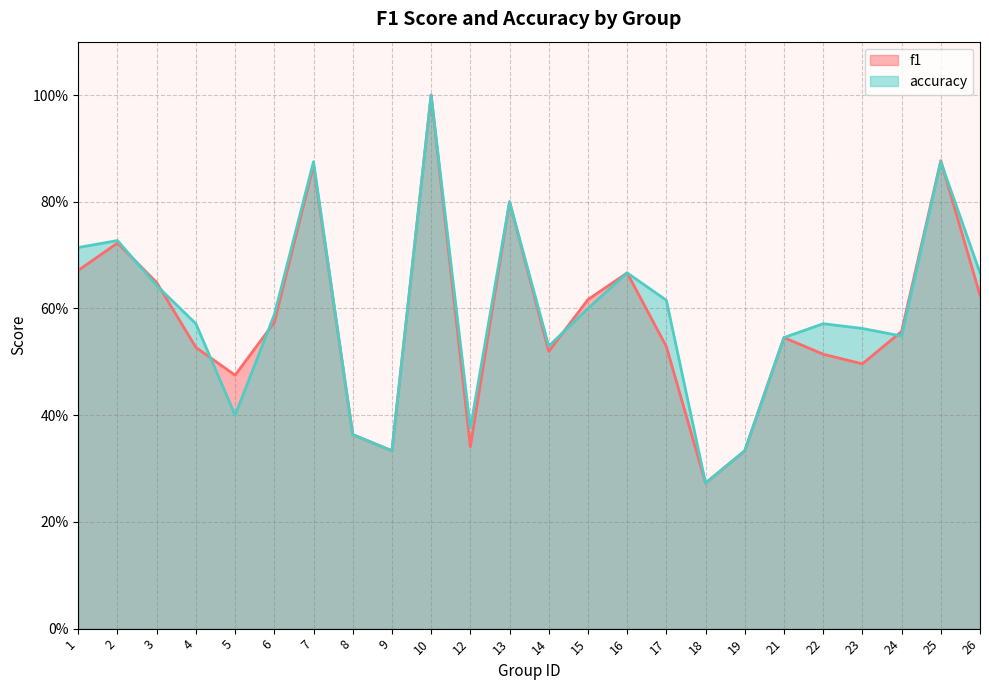

Which series has the widest spread of values?

f1